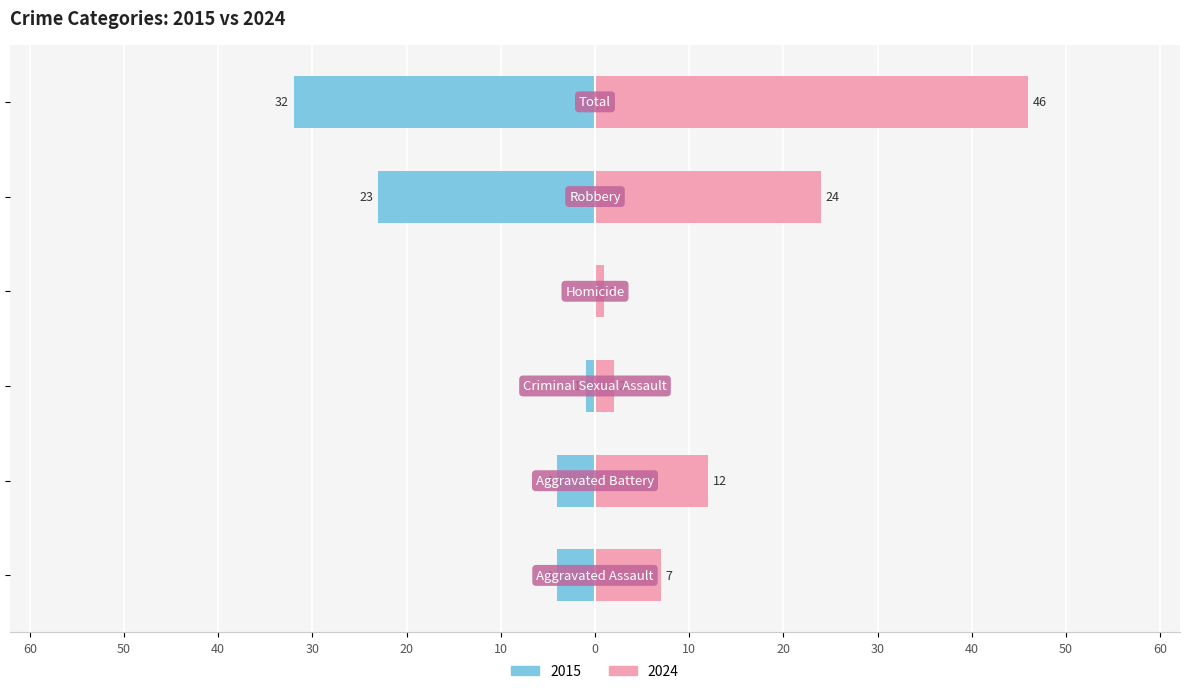

Rank the series by their maximum value, from lowest to highest.

2015, 2024